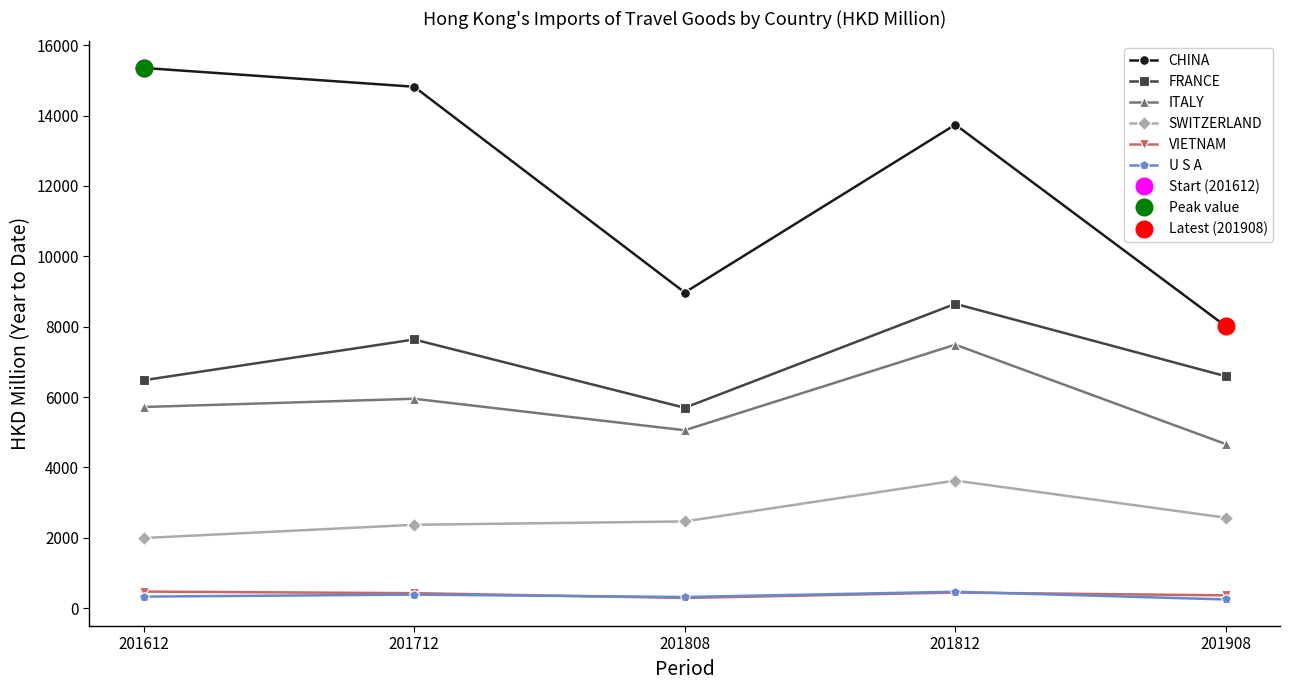

Where does the SWITZERLAND series first go above 2467?

201808